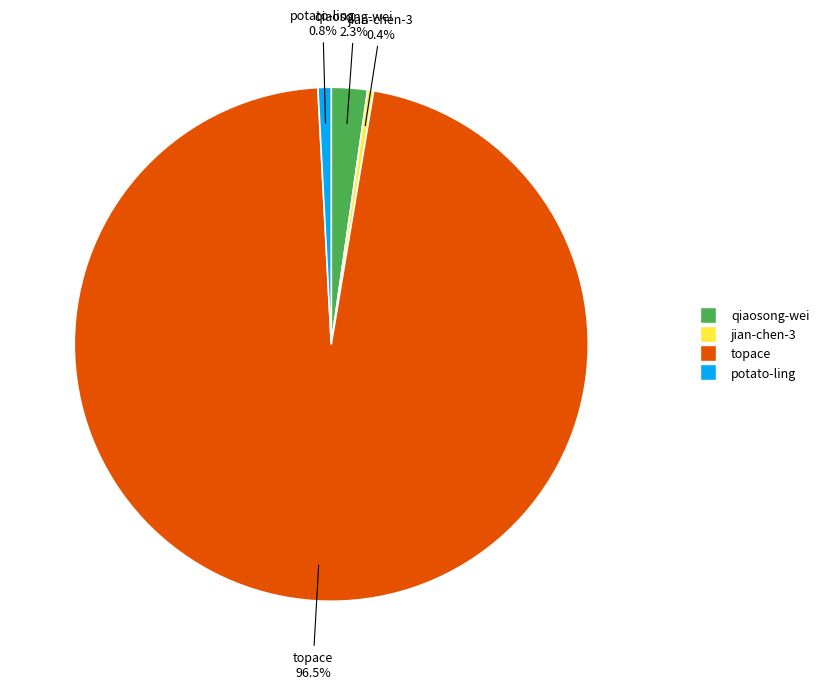

To the nearest percent, what percentage of the pie is qiaosong-wei?

2%